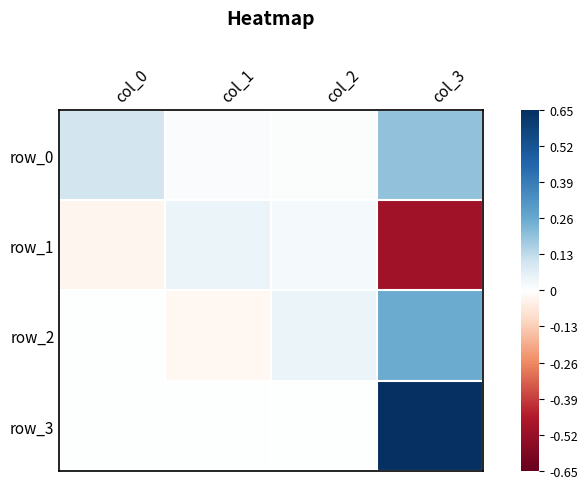

What is the smallest value displayed?

-0.5